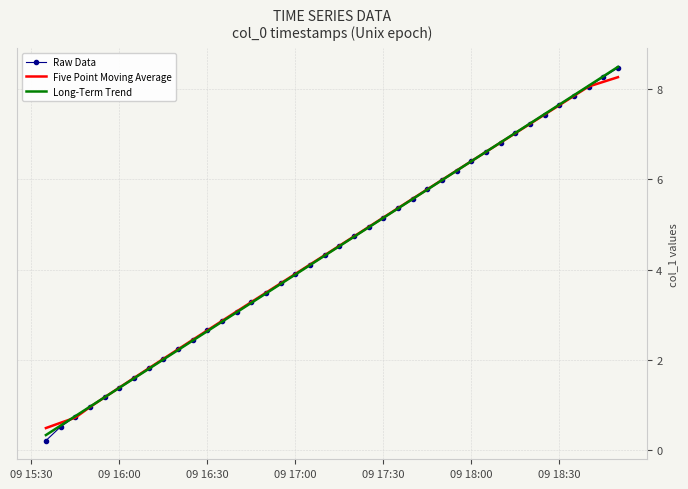

What is the greatest value displayed?

8.5